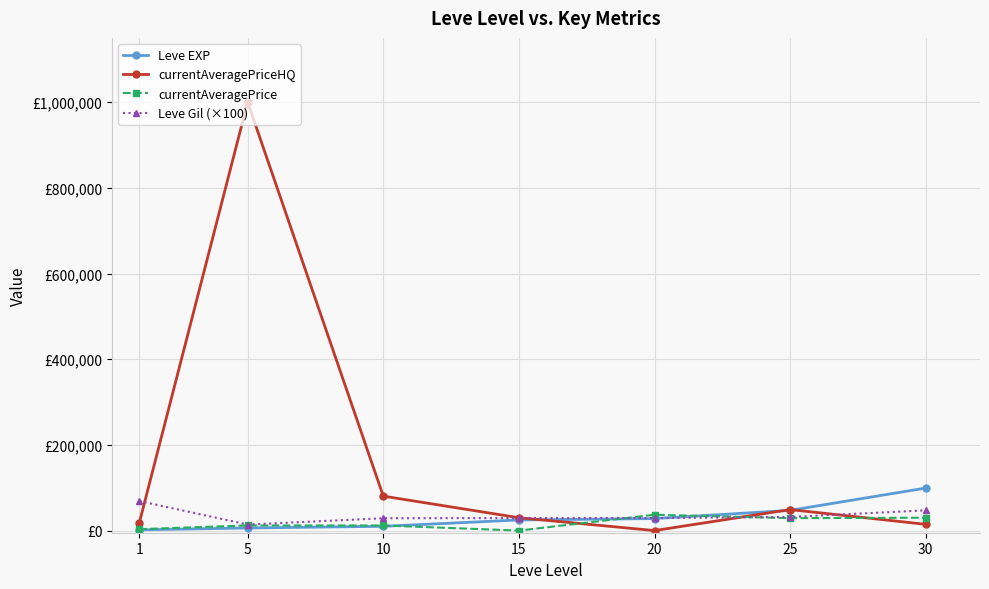

At which category does the chart reach its peak across all series?

5